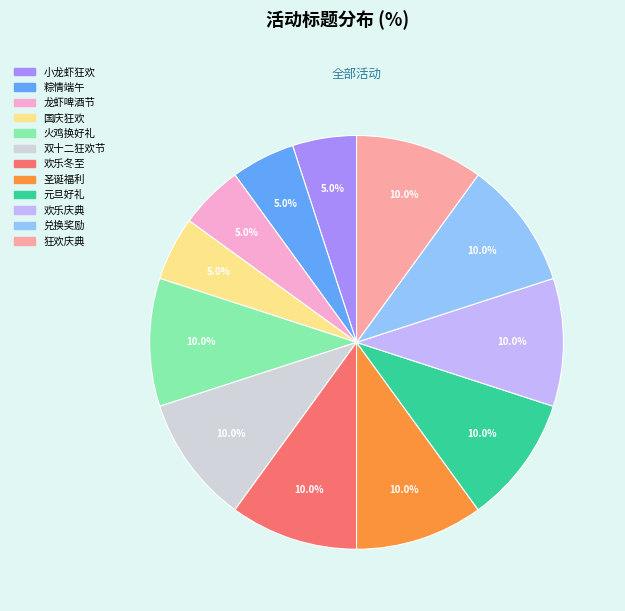

How many slices are in this pie chart?

12